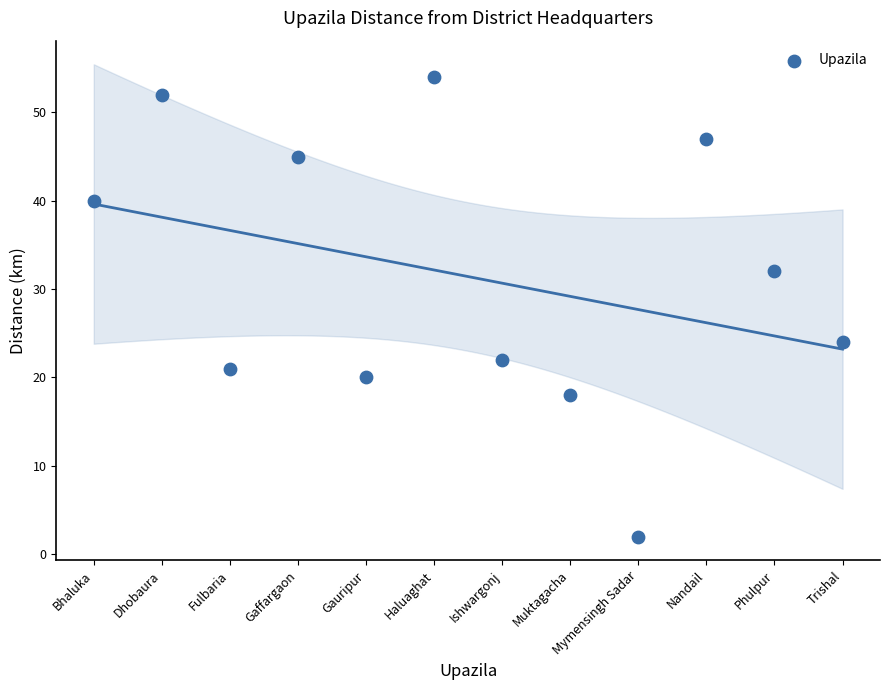

What is the range of Y values (max minus min)?

52